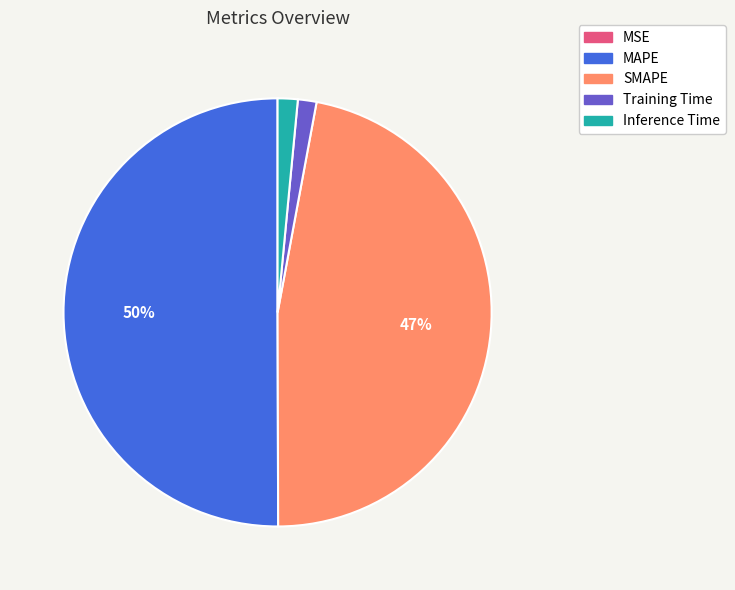

Do Training Time and MAPE together represent more than half of the pie?

Yes